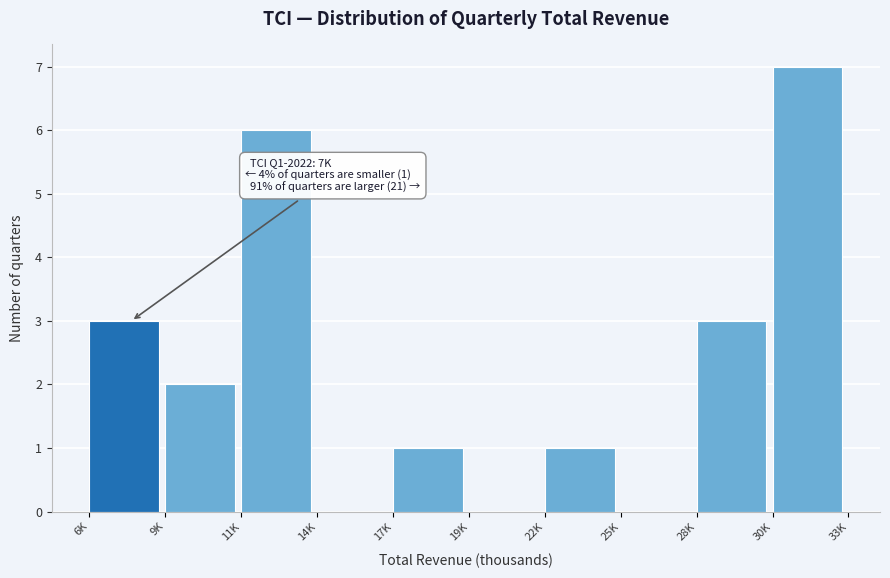

Reading left to right, list all the values displayed in this chart.

6K=3	9K=2	11K=6	14K=0	17K=1	19K=0	22K=1	25K=0	28K=3	30K=7